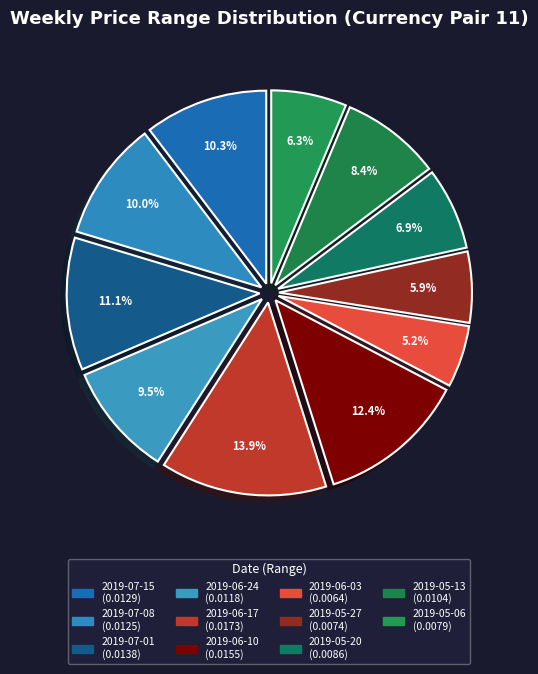

How many segments does this pie chart have?

11